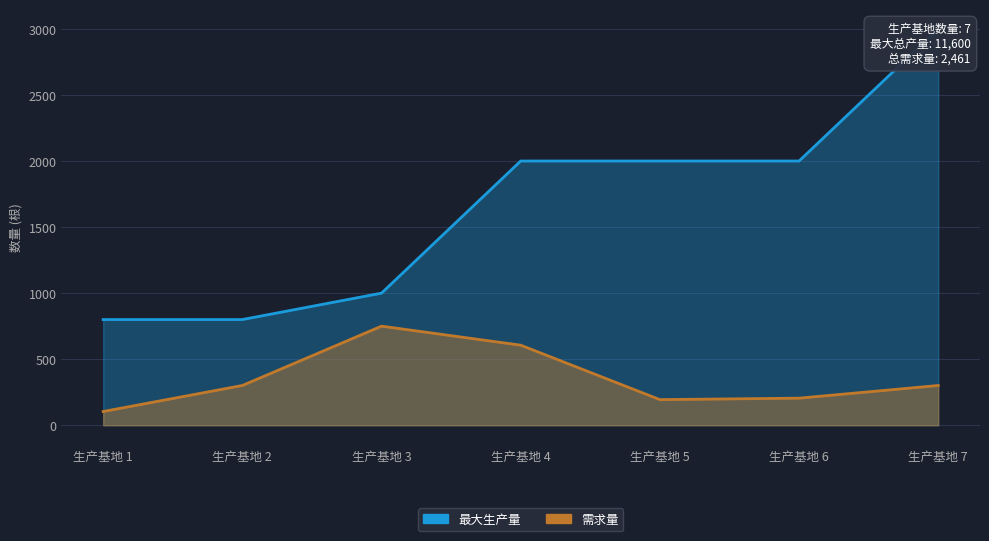

List the series in order of their overall mean, highest first.

最大生产量, 需求量